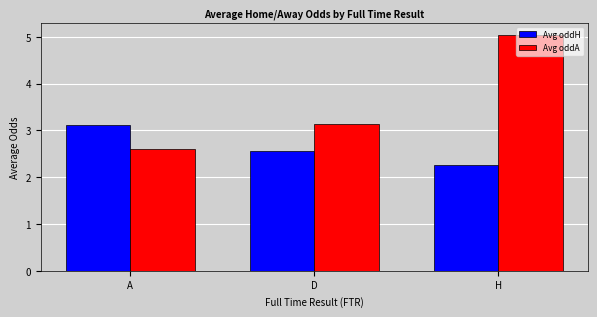

What is the difference between the Avg oddA values at A and H?

2.4